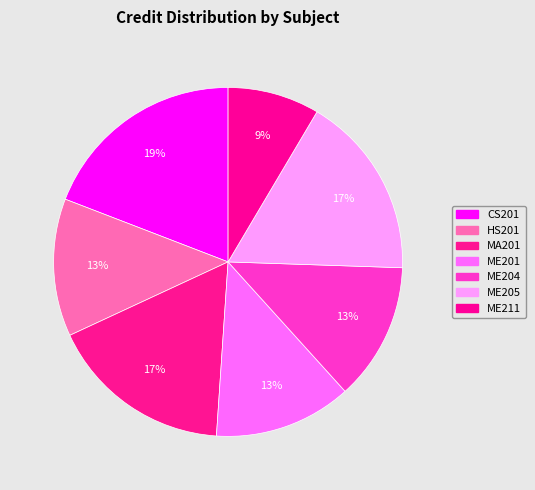

To the nearest percent, what portion does MA201 represent?

17%